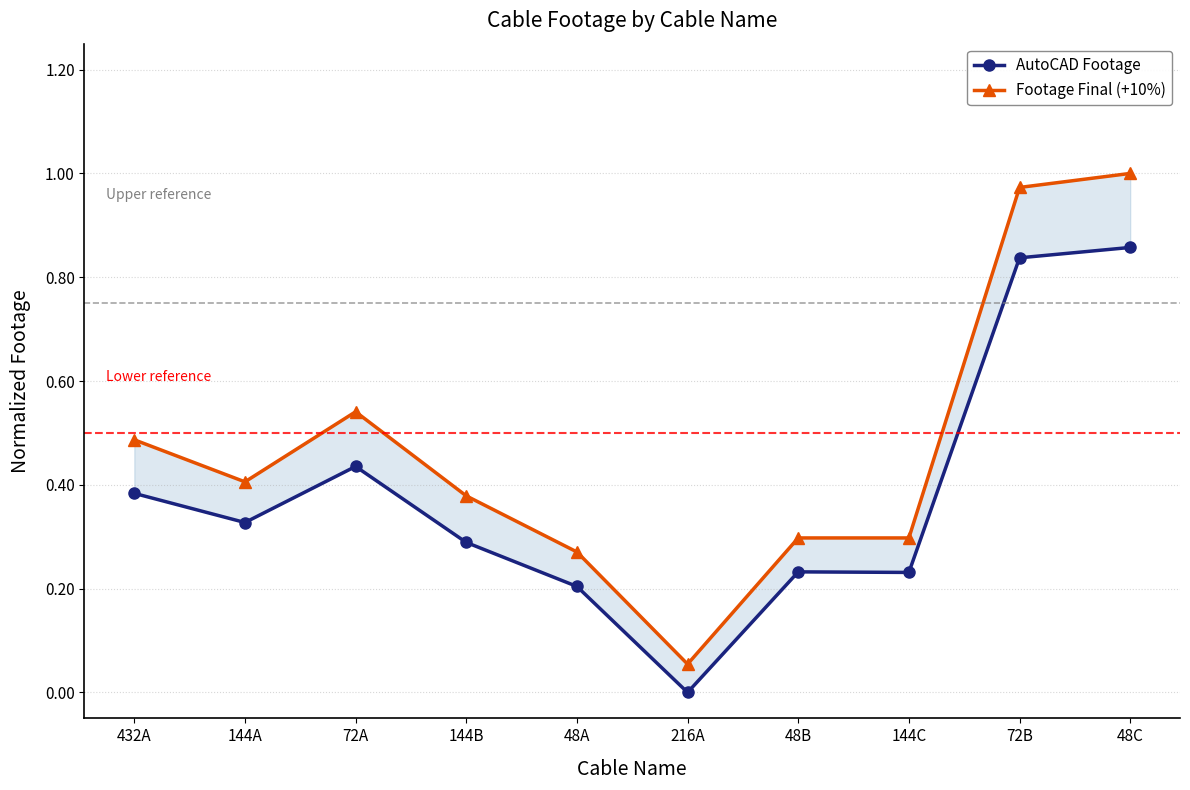

True or false: Footage Final (+10%) and AutoCAD Footage cross at least once.

False